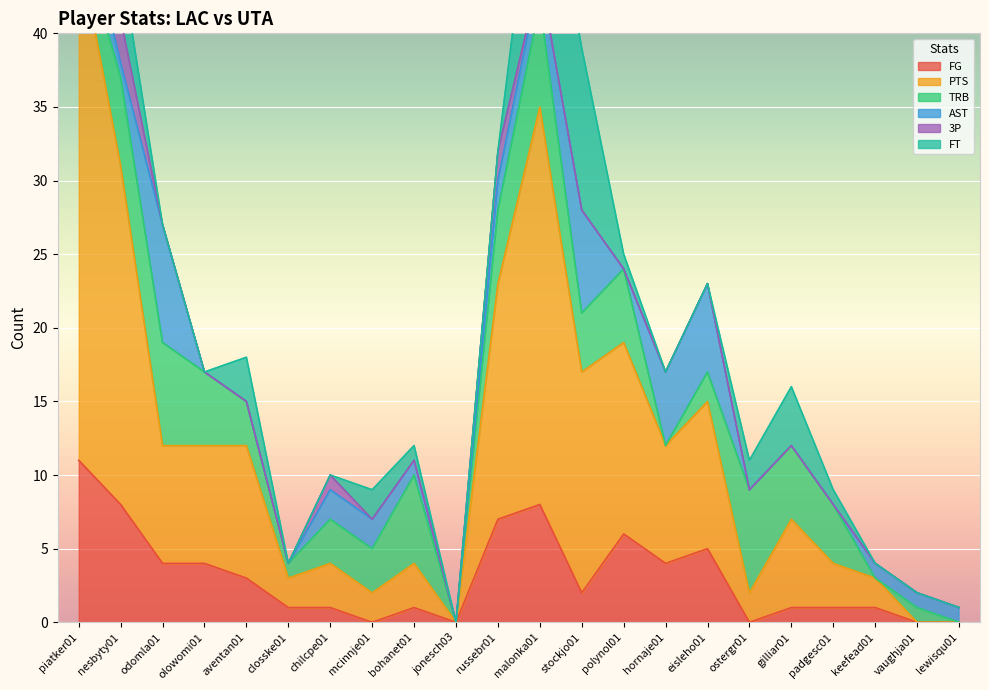

How many interior local valleys does the TRB series have?

5